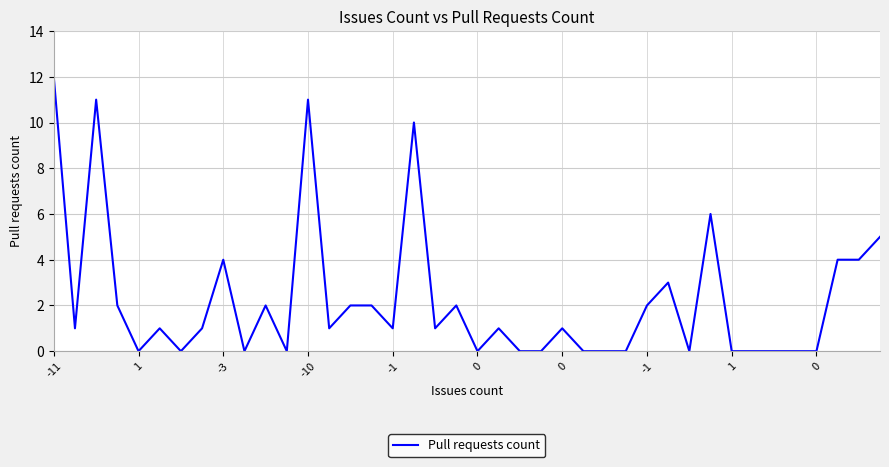

Reading left to right, transcribe all the data shown in this chart.

12	1	11	2	0	1	0	1	4	0	2	0	11	1	2	2	1	10	1	2	0	1	0	0	1	0	0	0	2	3	0	6	0	0	0	0	0	4	4	5